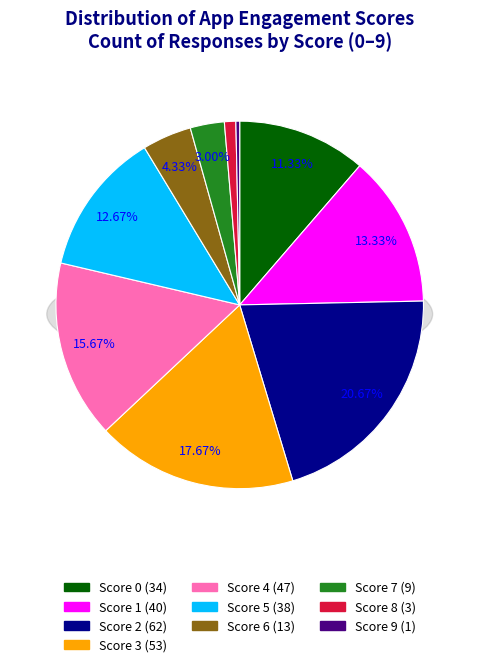

Is there any slice that represents more than half of the pie?

No